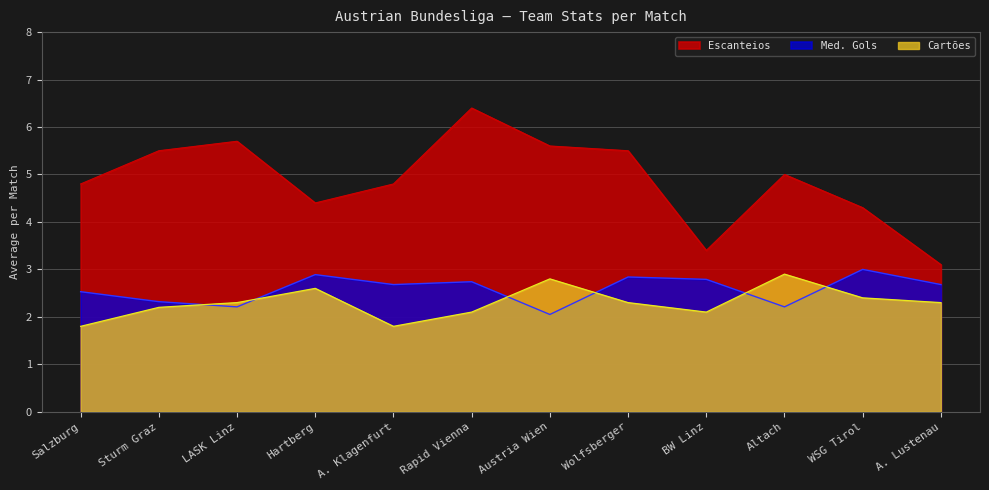

Is it true that Cartoes equals 3.4 at A. Lustenau?

False